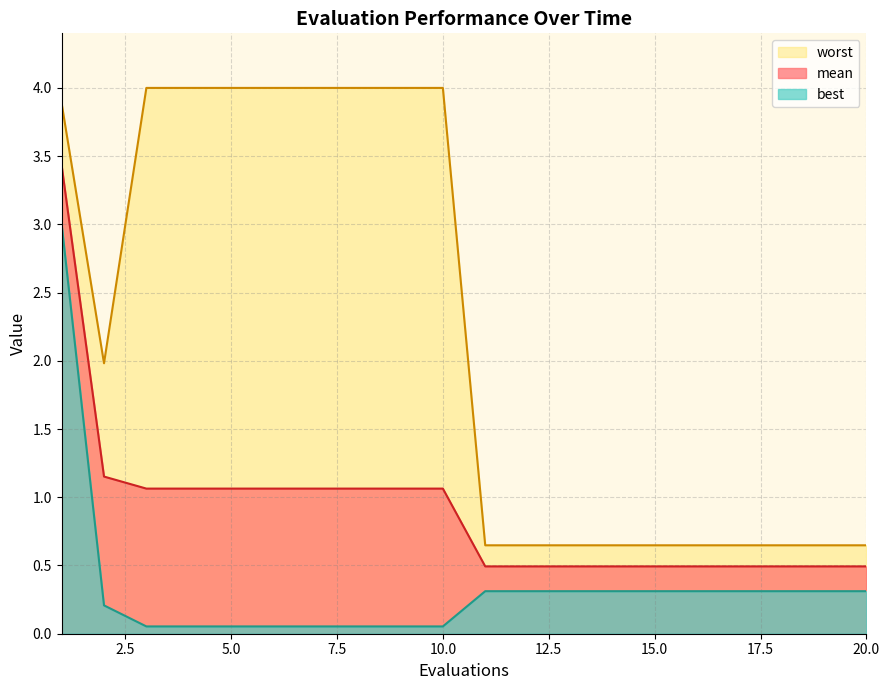

What is the average value of the worst series?

2.2